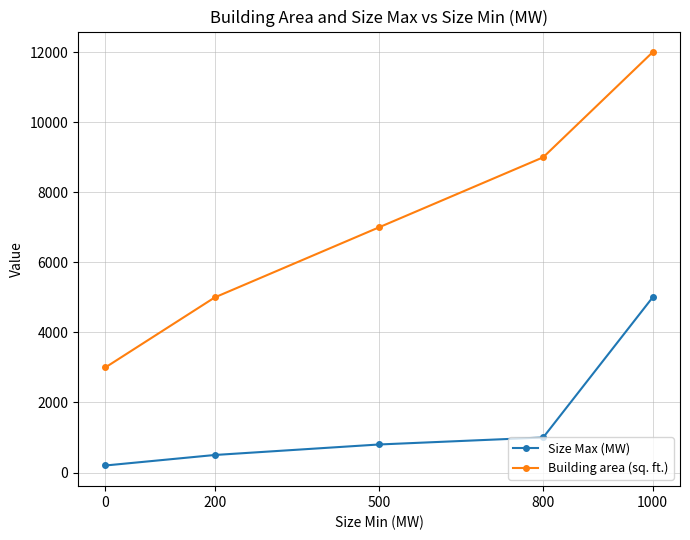

Which category has the highest value in the Size Max (MW) series?

1000